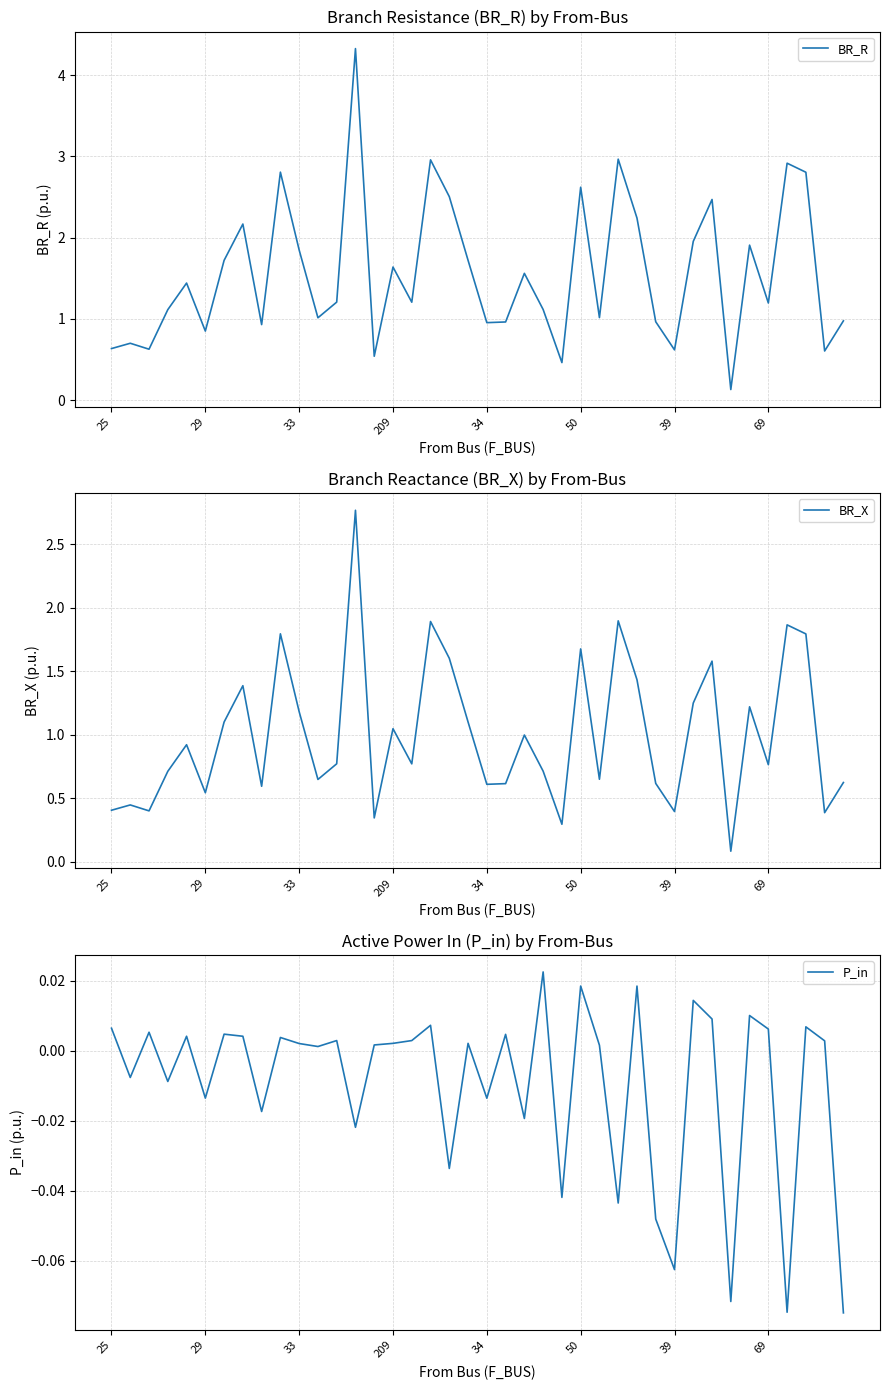

Where is BR_X nearest to the value 1?

22